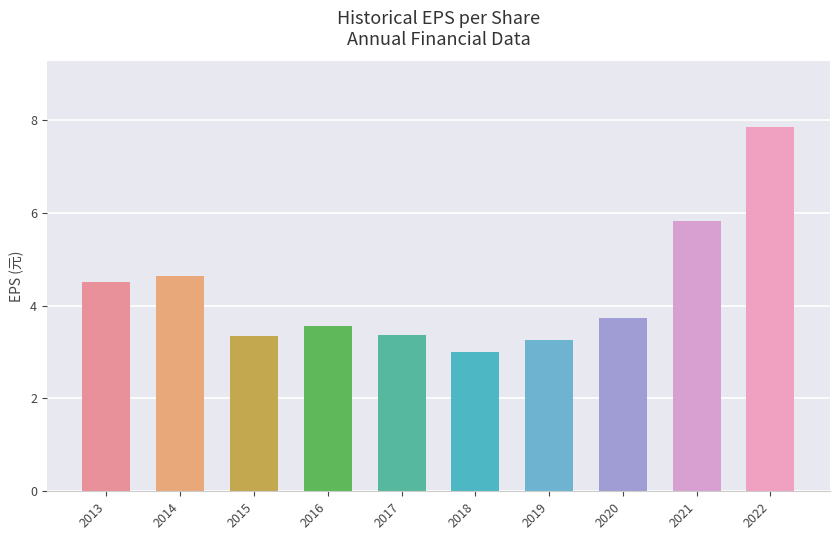

Which category has the highest value across all series?

2022